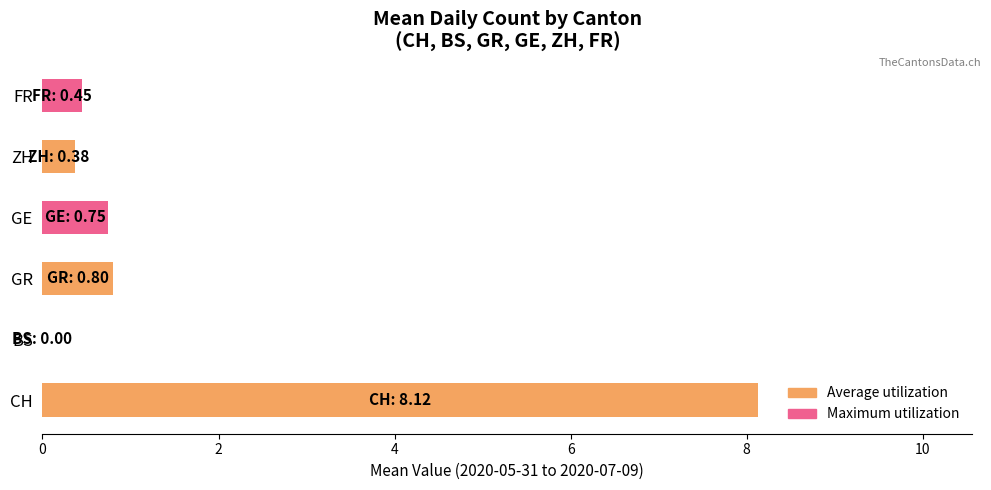

Is the value of CH at 2020-07-03 greater than the value of GE at 2020-06-23?

Yes